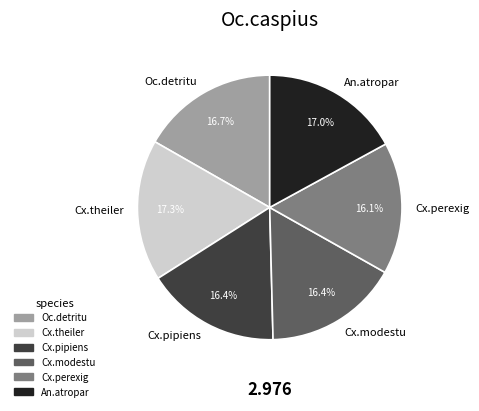

Count the number of slices in the pie.

6